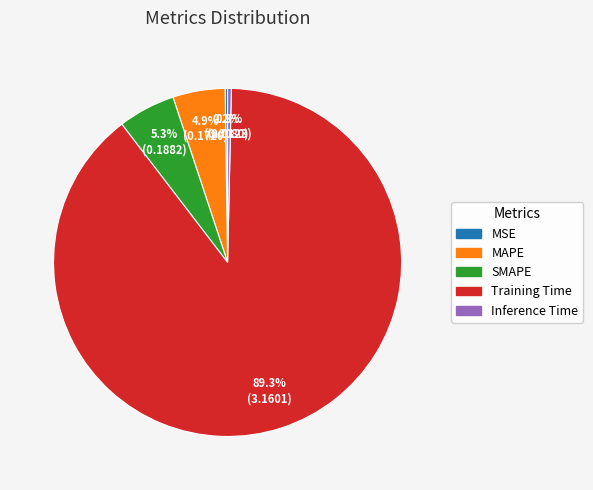

Which slice is the largest?

Training Time